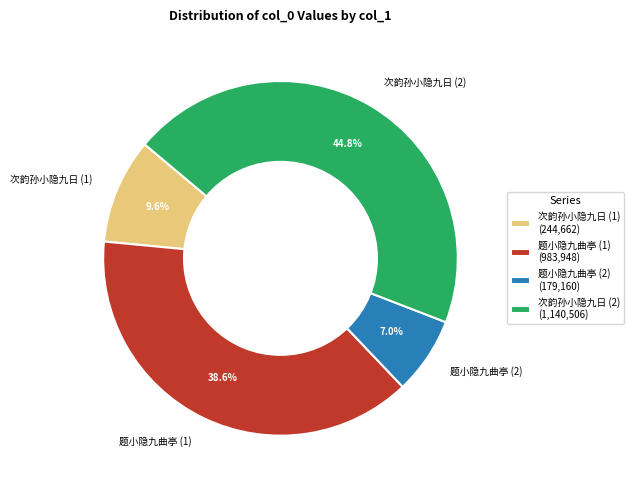

To the nearest percent, what is the average slice percentage?

25%